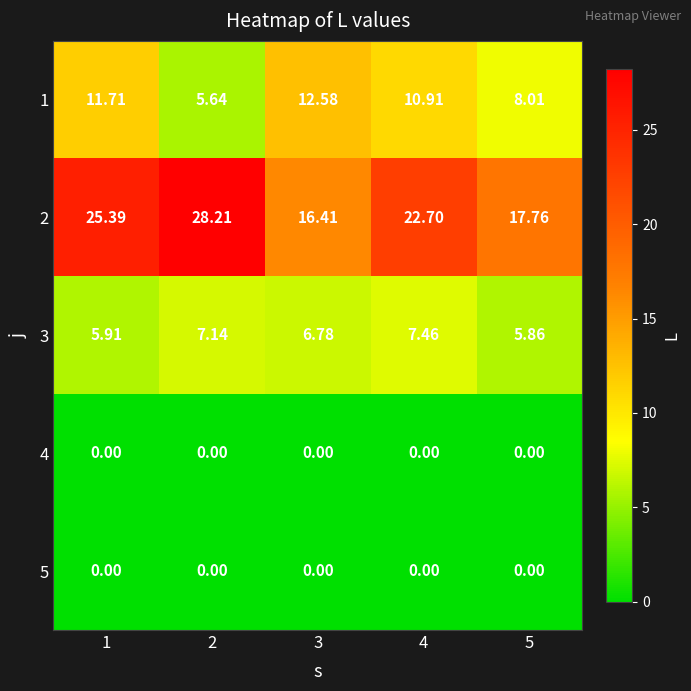

Is the value of 5 at 3 greater than the value of 3 at 5?

No